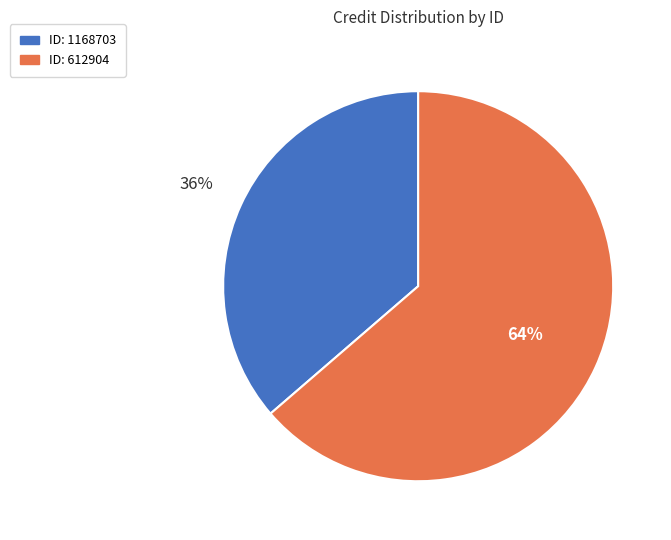

To the nearest percent, what is the average slice percentage?

50%